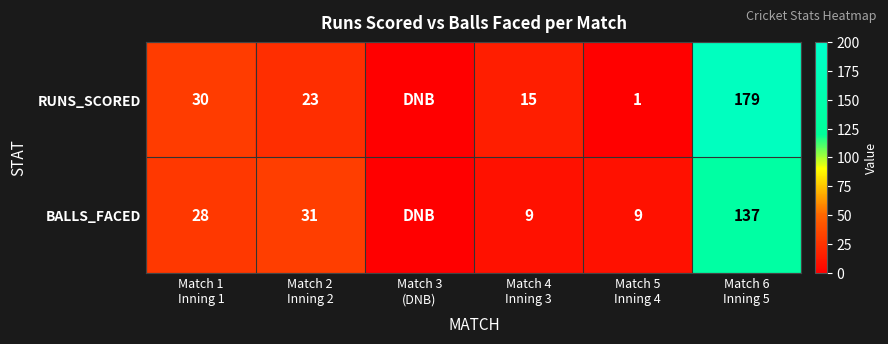

Is the value of RUNS_SCORED at Match 1 Inning 1 greater than the value of BALLS_FACED at Match 6 Inning 5?

No